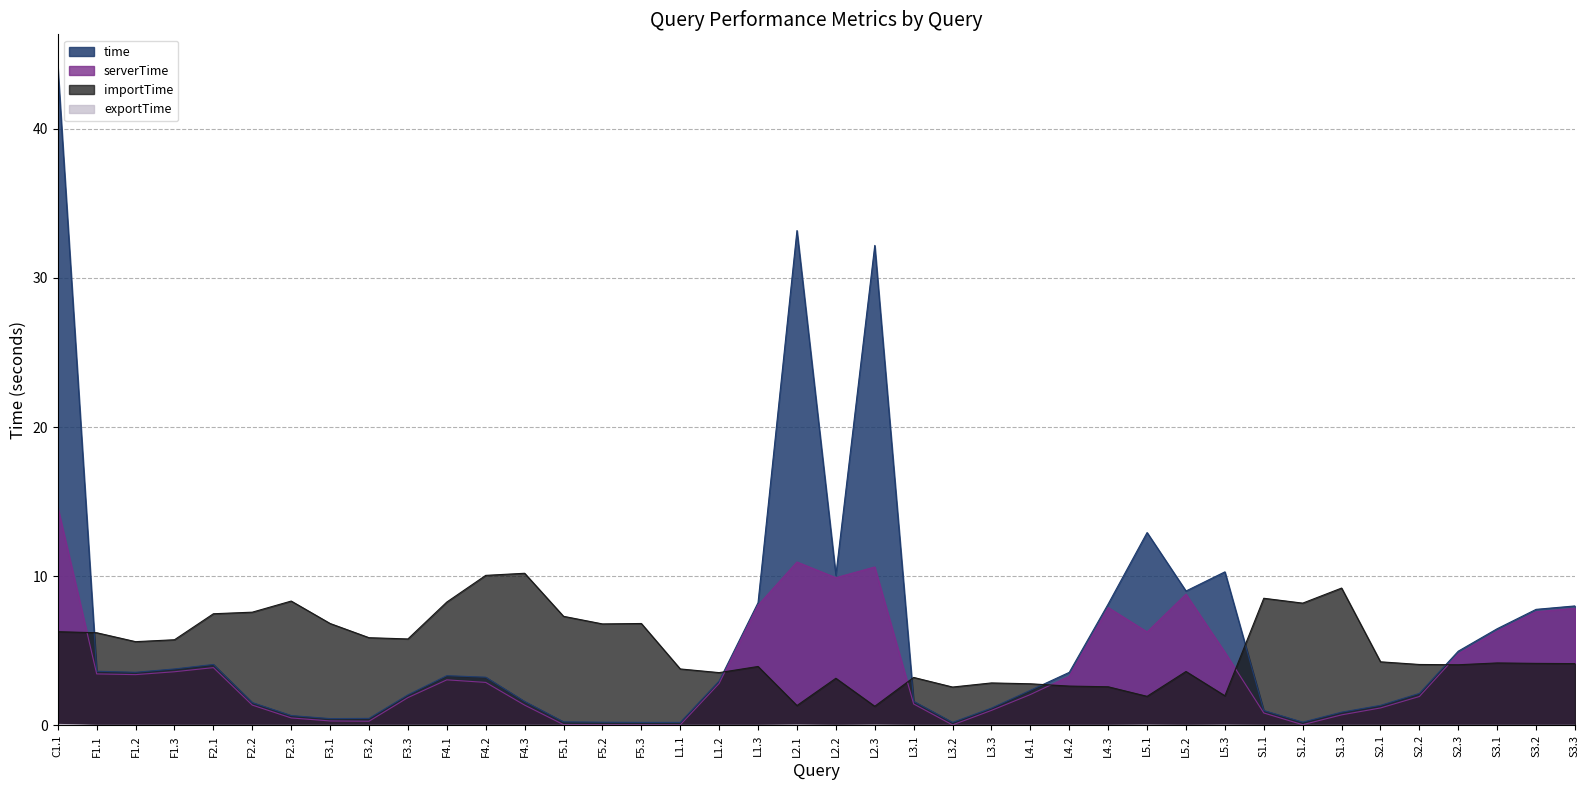

Which label corresponds to the smallest value in the chart?

F1.2